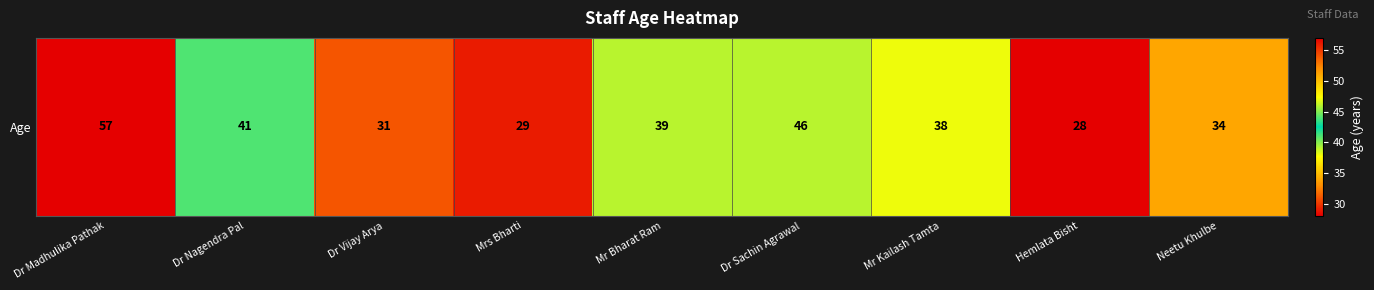

What is the difference between the values at Mr Kailash Tamta and Mrs Bharti?

9